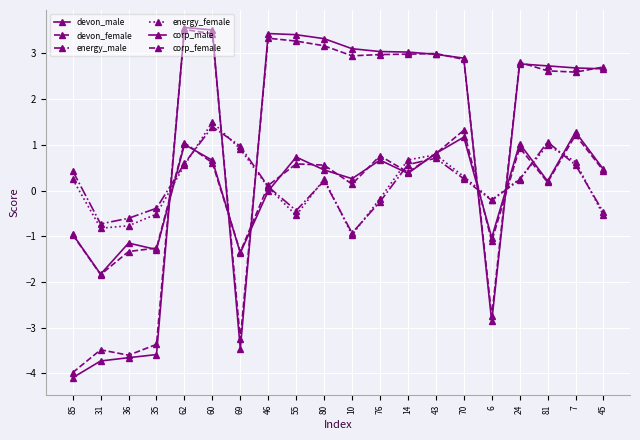

What is the value of the corp_male point at the 3rd from the left?

-1.1